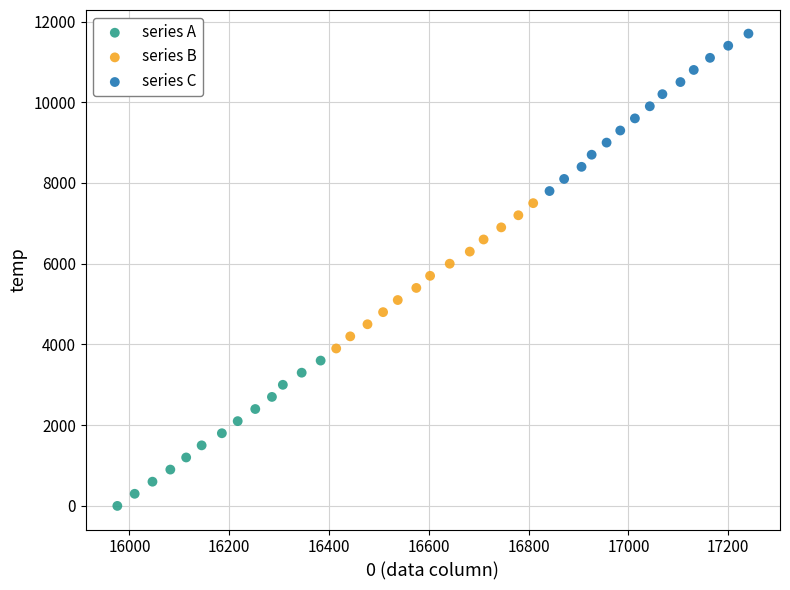

Which series contains the lowest Y value?

series A